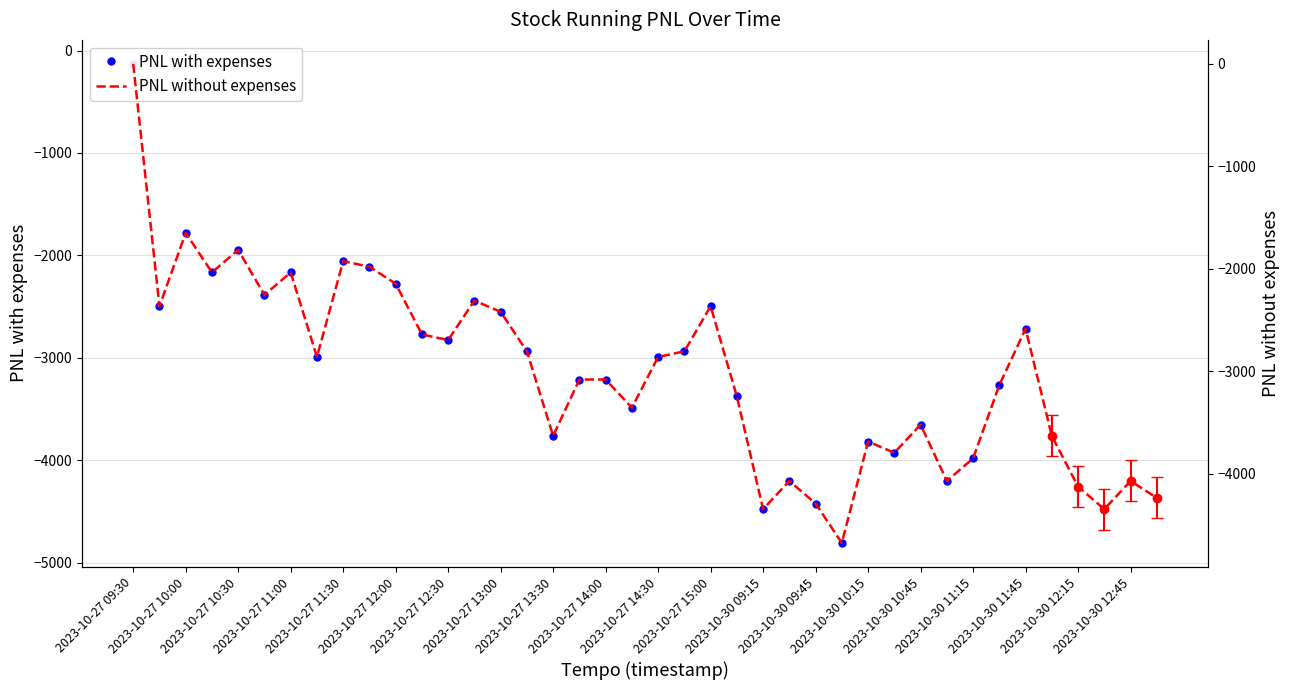

Reading left to right, what are all the values shown in this chart?

PNL with expenses: -130.2	-2495.2	-1780.2	-2165.2	-1945.2	-2385.2	-2165.2	-2990.2	-2055.2	-2110.2	-2275.2	-2770.2	-2825.2	-2440.2	-2550.2	-2935.2	-3760.2	-3210.2	-3210.2	-3485.2	-2990.2	-2935.2	-2495.2	-3375.2	-4475.2	-4200.2	-4420.2	-4805.2	-3815.2	-3925.2	-3650.2	-4200.2	-3980.2	-3265.2	-2715.2	-3760.2	-4255.2	-4475.2	-4200.2	-4365.2
PNL without expenses: 0.0	-2365.0	-1650.0	-2035.0	-1815.0	-2255.0	-2035.0	-2860.0	-1925.0	-1980.0	-2145.0	-2640.0	-2695.0	-2310.0	-2420.0	-2805.0	-3630.0	-3080.0	-3080.0	-3355.0	-2860.0	-2805.0	-2365.0	-3245.0	-4345.0	-4070.0	-4290.0	-4675.0	-3685.0	-3795.0	-3520.0	-4070.0	-3850.0	-3135.0	-2585.0	-3630.0	-4125.0	-4345.0	-4070.0	-4235.0